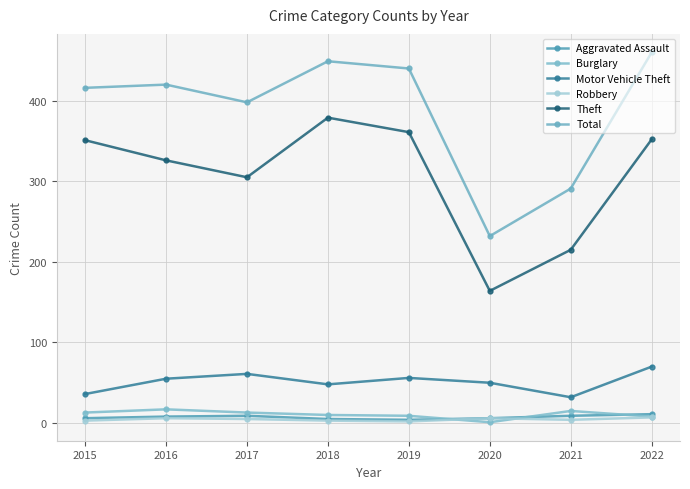

What is the difference between the maximum and second lowest values in the Motor Vehicle Theft series?

34